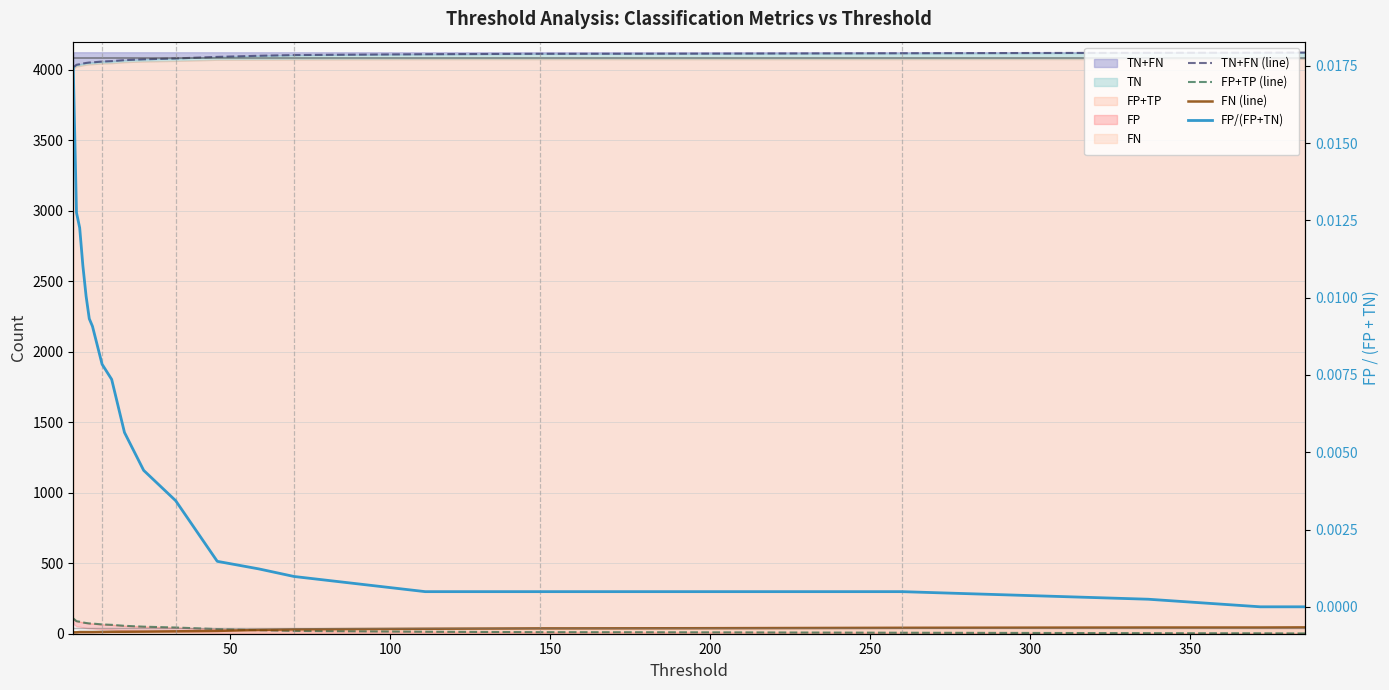

True or false: TN+FN (line) and FN (line) intersect in this chart.

False